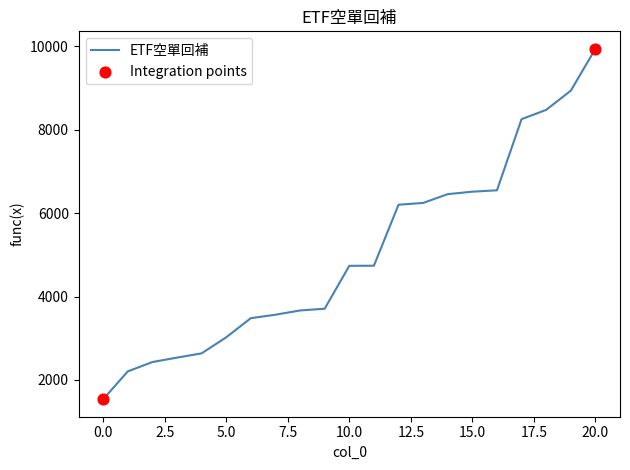

What is the difference between the maximum and minimum values?

8406